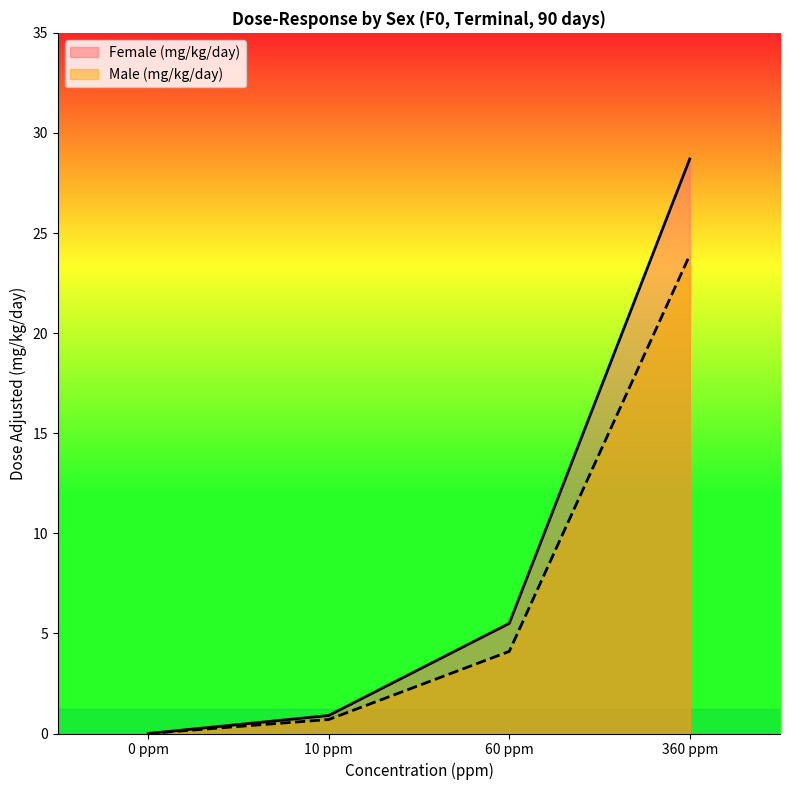

Reading left to right, what are all the values shown in this chart?

Female (mg/kg/day): 0.0	0.9	5.5	28.7
Male (mg/kg/day): 0.0	0.7	4.1	23.9